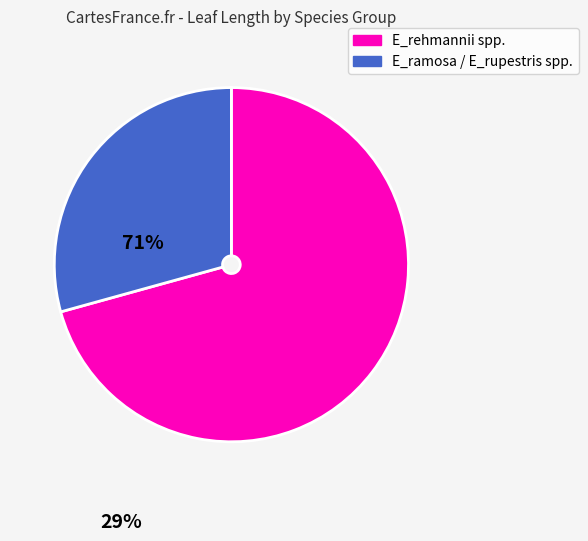

Is there a majority slice in this chart?

Yes